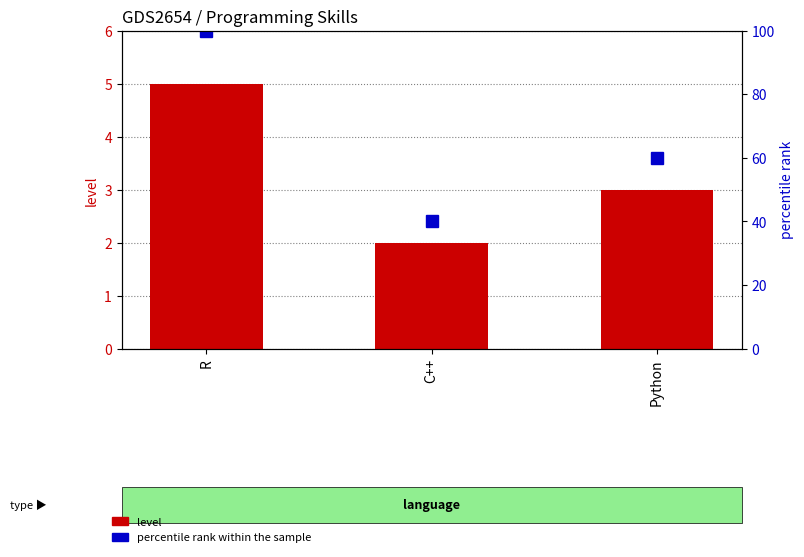

Are the bars grouped side by side (vs. stacked)?

Yes